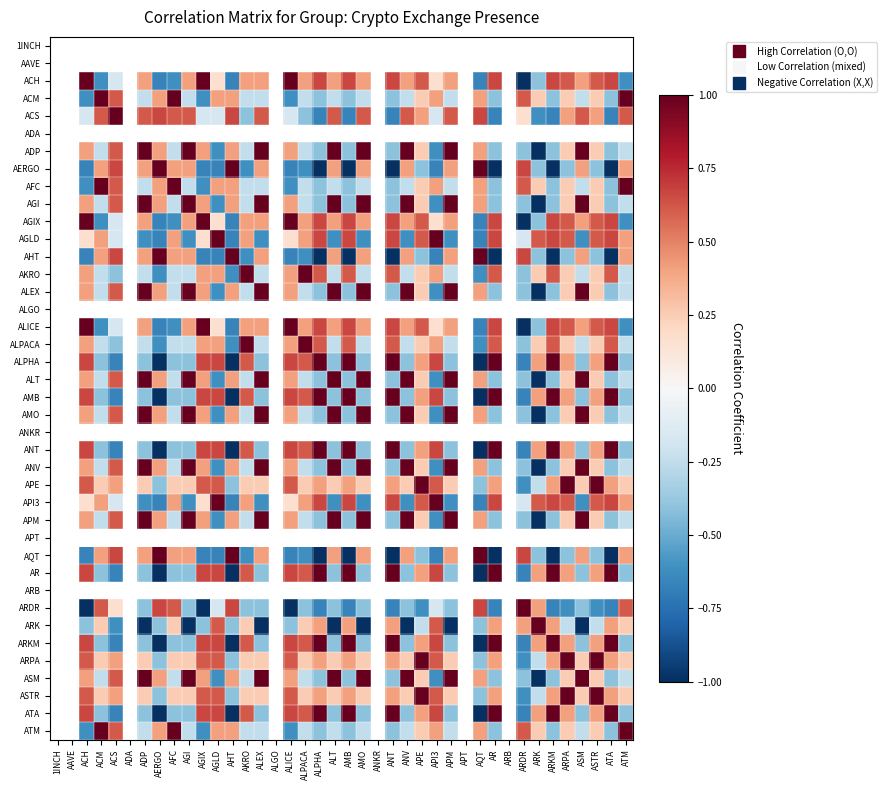

At which label does ALICE first exceed 0?

ACH